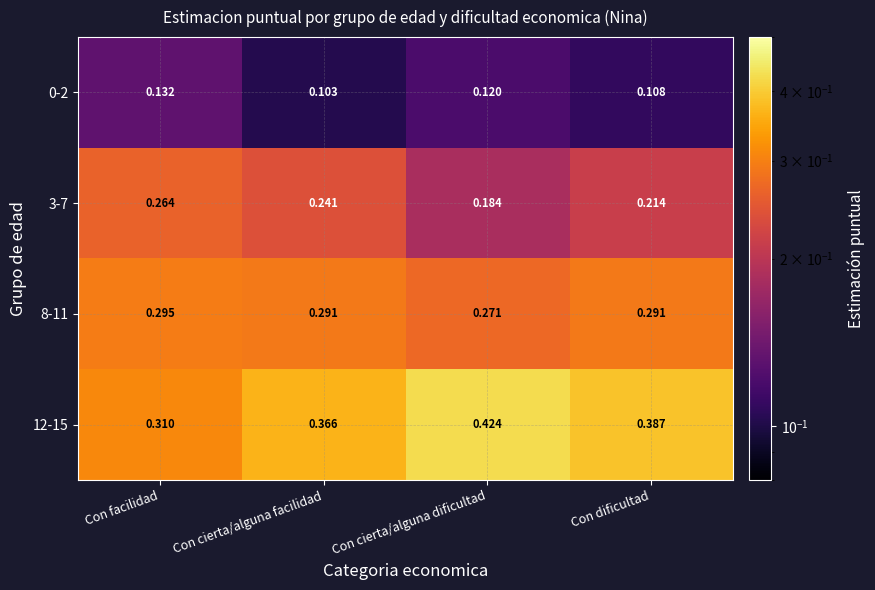

At how many categories does at least one series exceed 0?

4